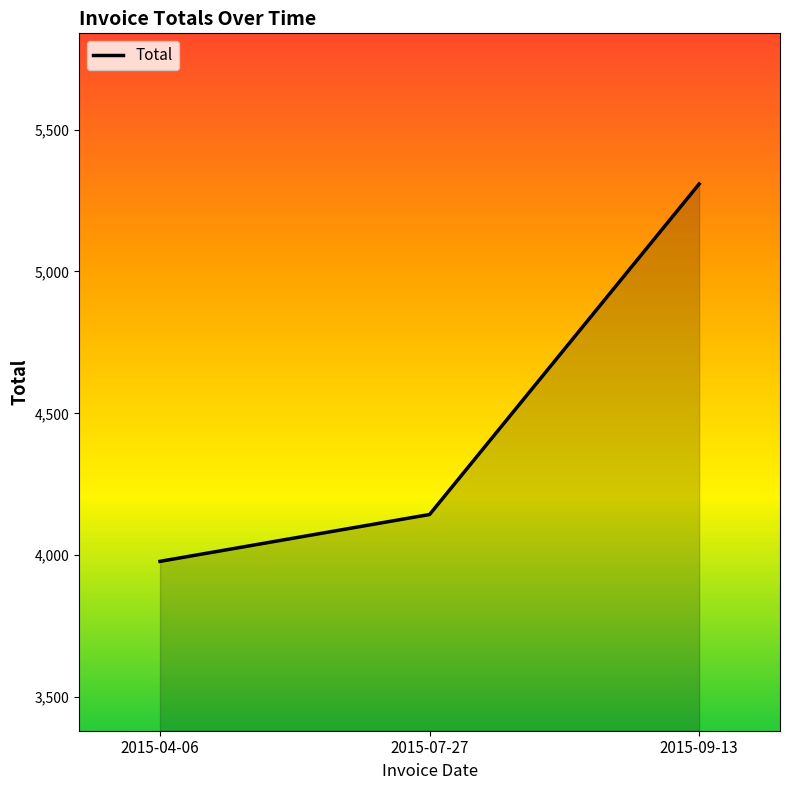

True or false: the data shows 7335.7 at 2015-09-13.

False